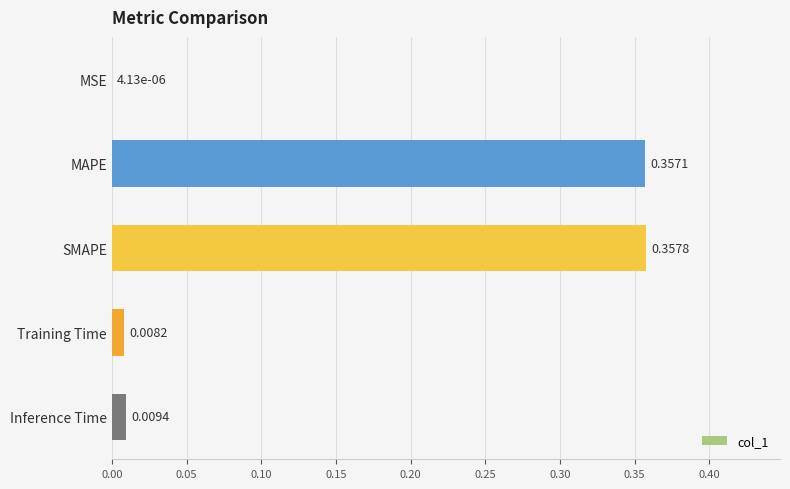

What is the sum of all values?

0.7